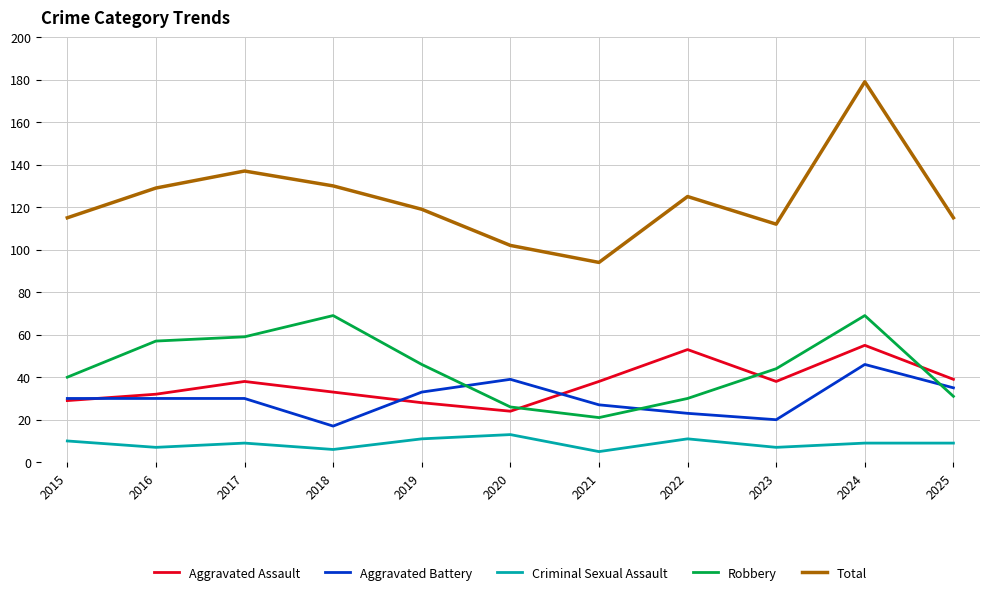

How many interior local peaks does the Robbery series have?

2